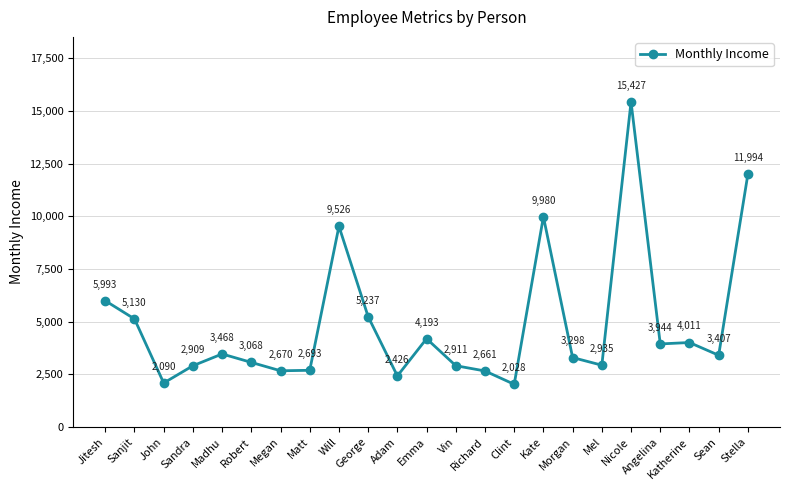

True or false: the data shows 3298 at Morgan.

True